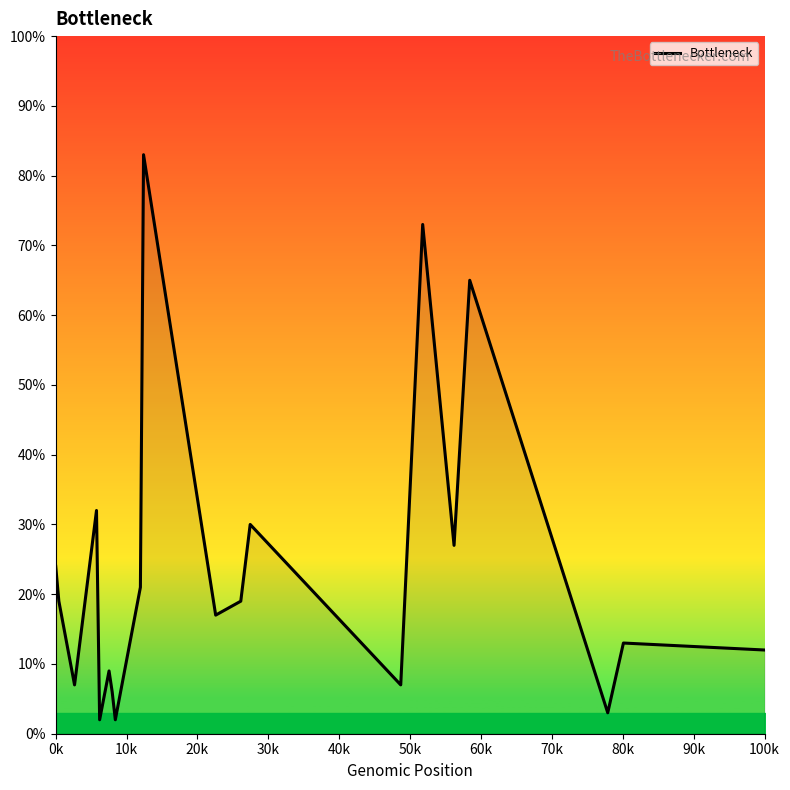

Does the chart have visible grid lines?

No